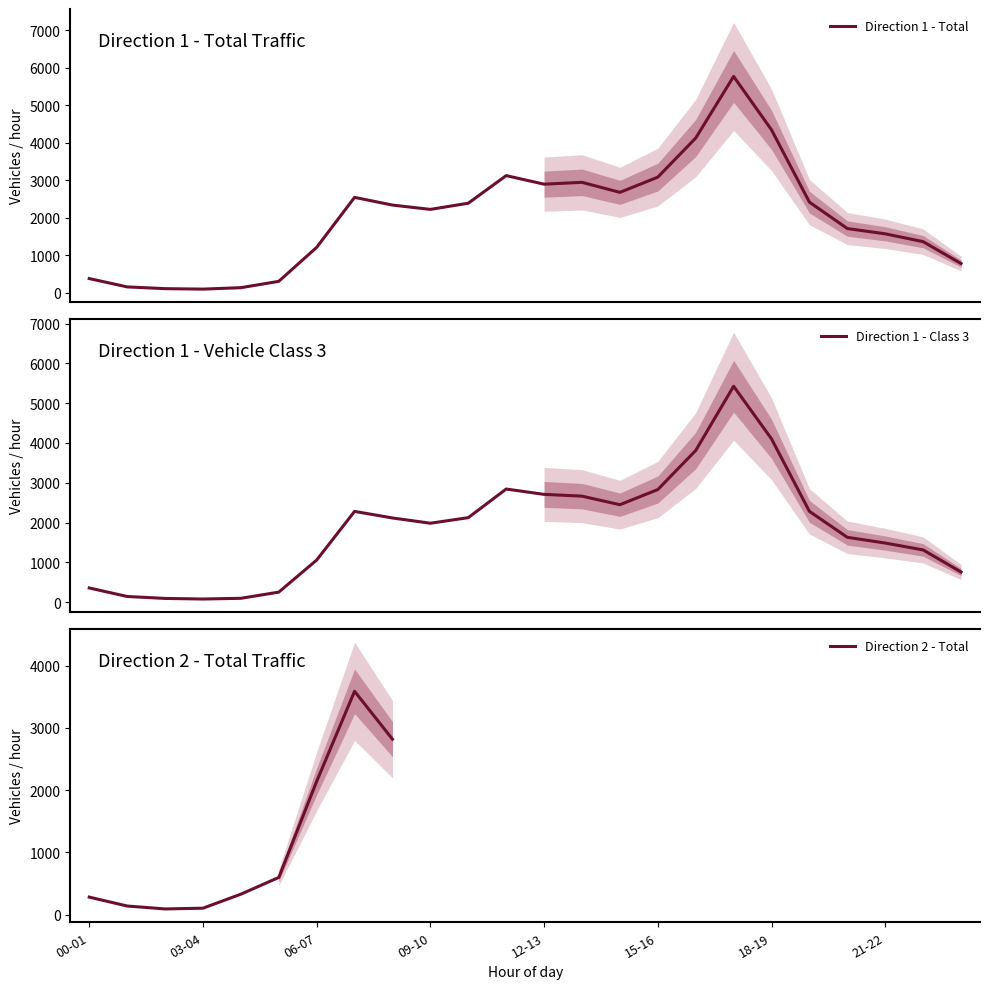

The Direction 1 - Total series shows 663 at 00-01. True or false?

False